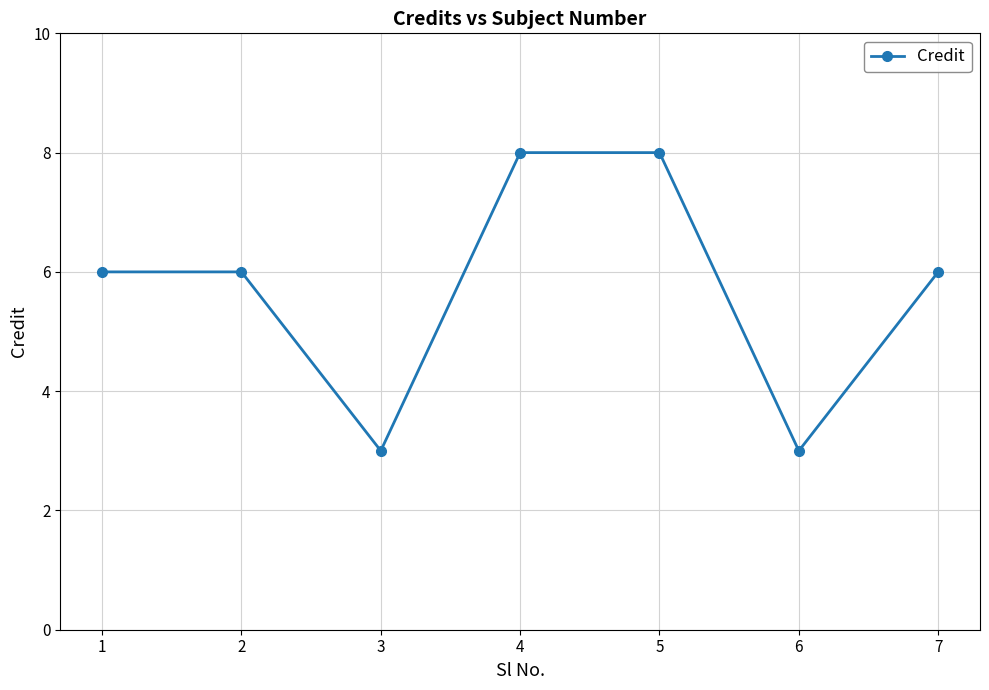

Count the number of categories in the chart.

7